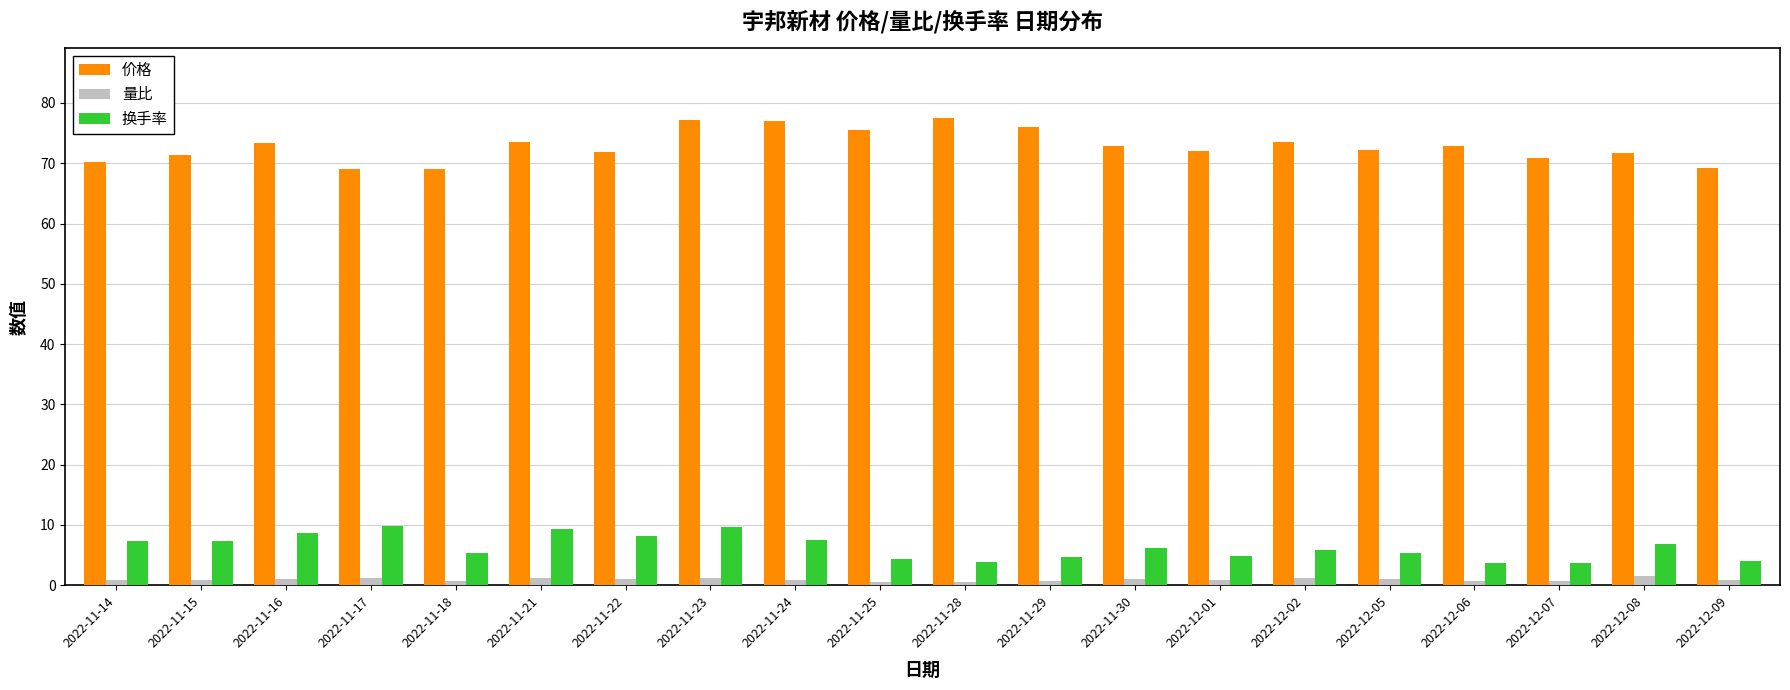

How many distinct data groups are displayed?

3